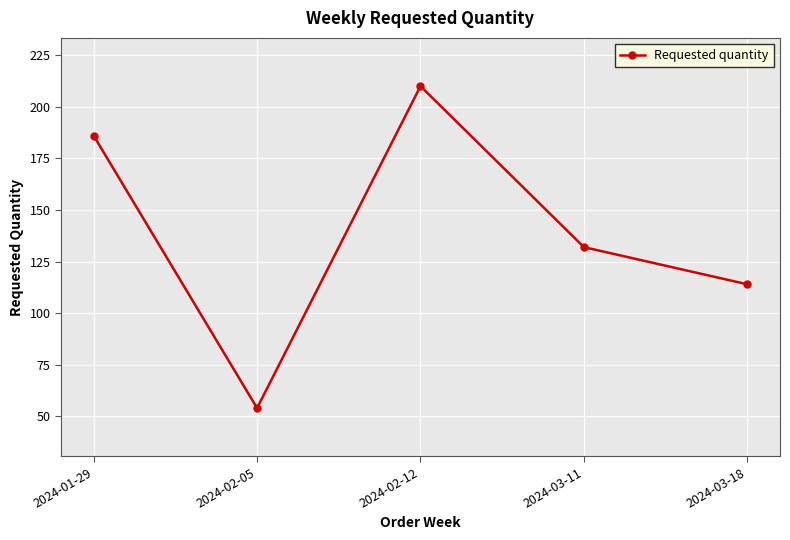

Rank the categories by value from highest to lowest.

2024-02-12, 2024-01-29, 2024-03-11, 2024-03-18, 2024-02-05